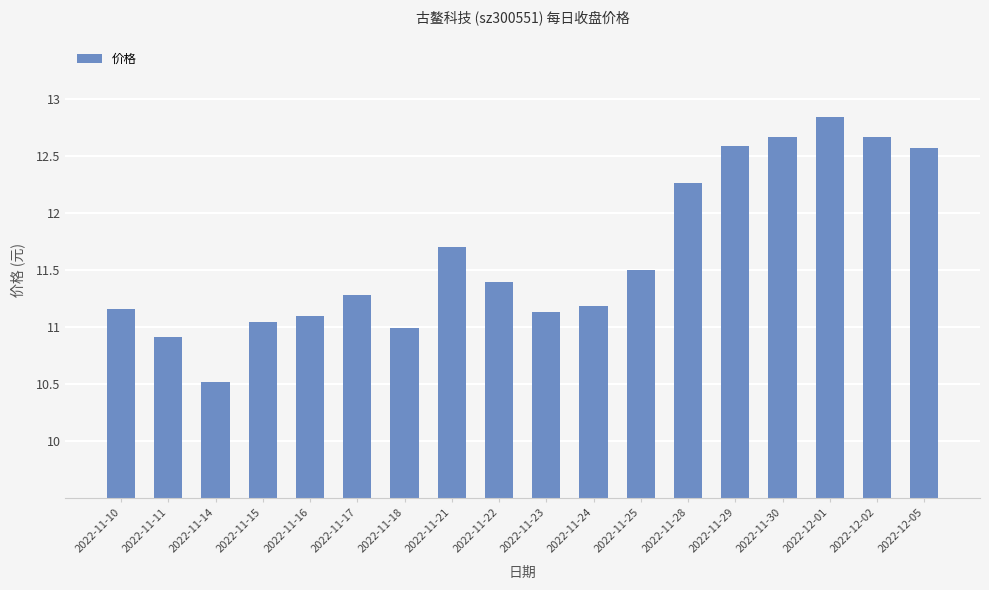

What is the maximum value shown in the chart?

12.8